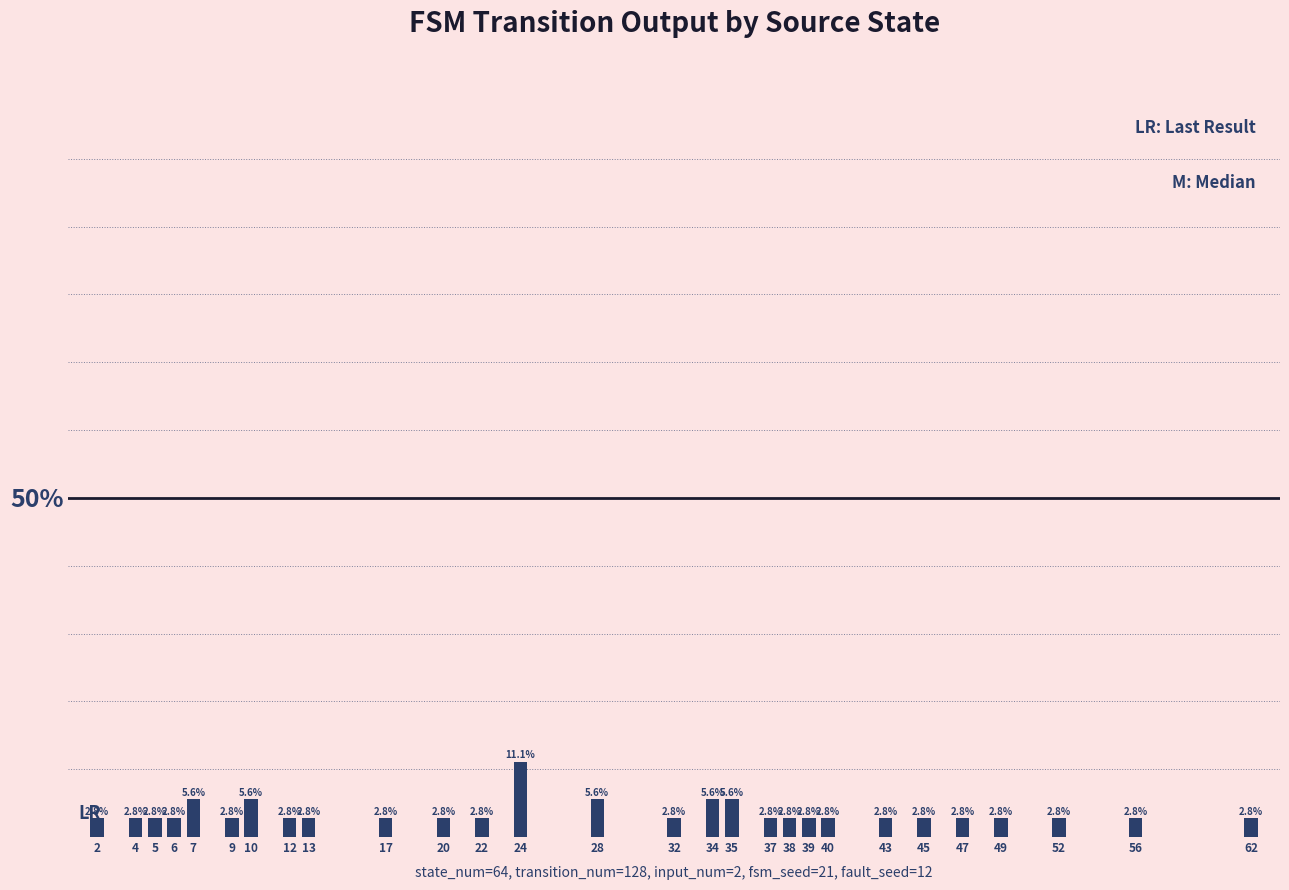

Does the chart contain any negative values?

No